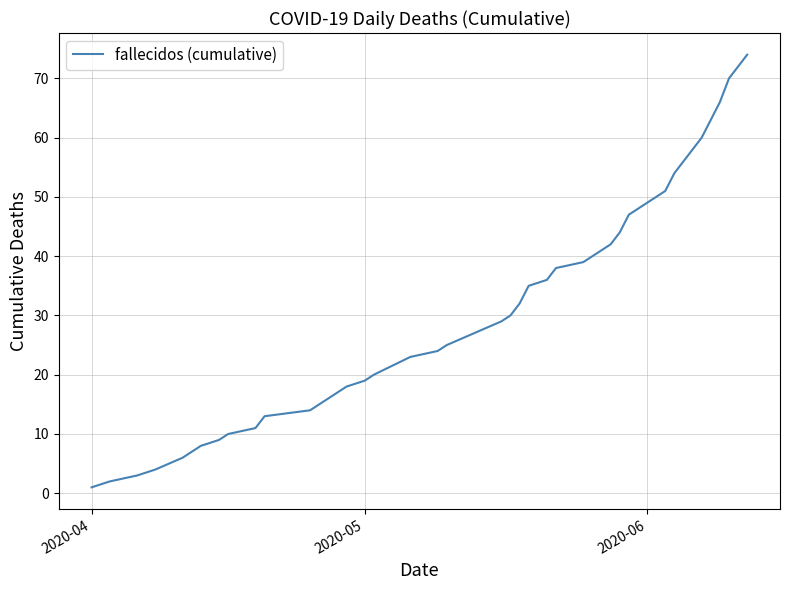

What is the maximum value shown in the chart?

74